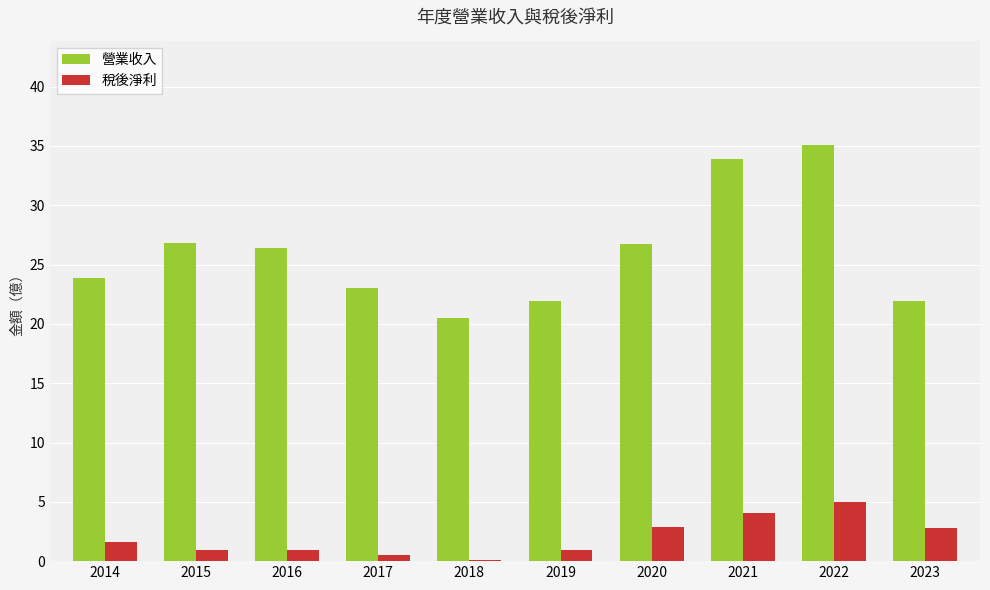

Is it true that 稅後淨利 equals 4.1 at 2021?

True